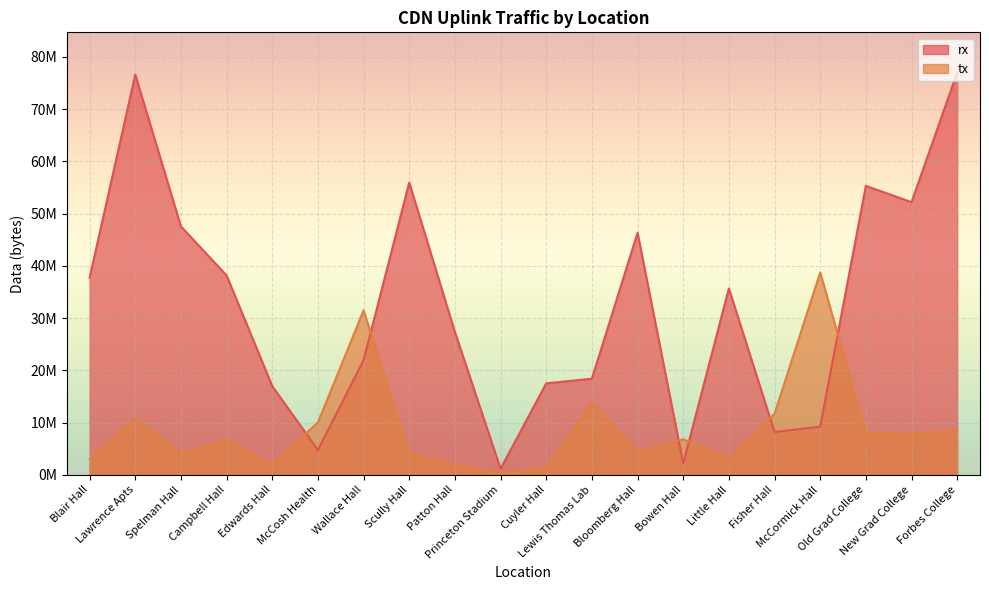

How many lines are shown in the chart?

2